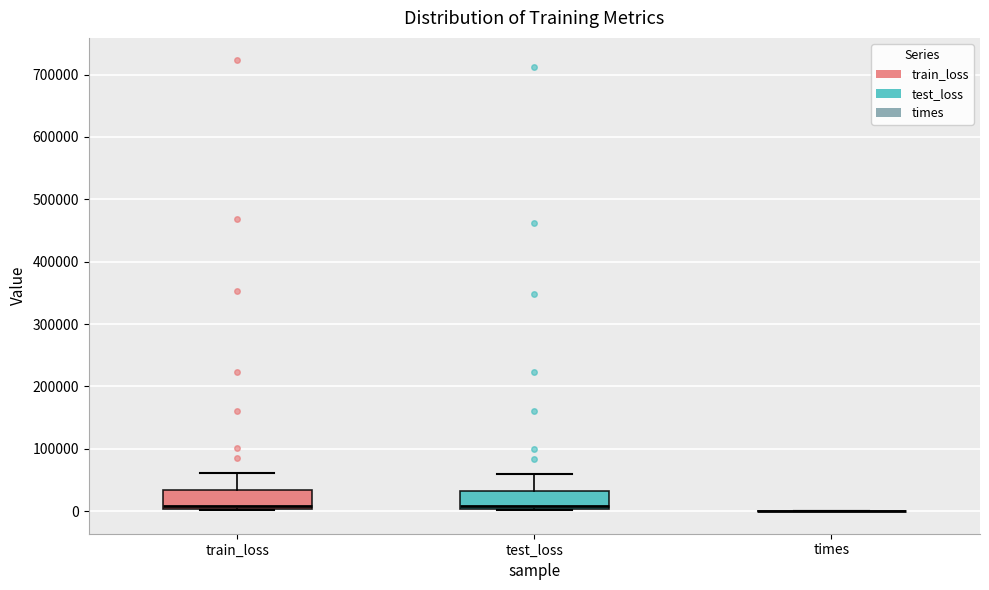

Where does the upper whisker of the box for train_loss end on the y-axis? The values are not printed on the chart, so give them approximately, as read against the axis.

60000